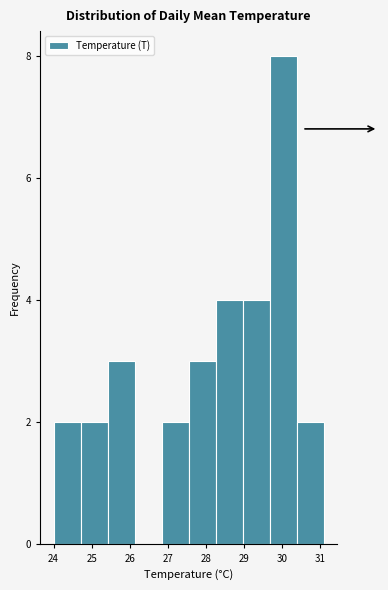

Reading left to right, transcribe this chart: for each bar, give the range it covers on the x-axis and its height. Neither the bar edges nor the heights are printed on the chart, so give them approximately, as read against the axes.

24.00 to 24.71: 2
24.71 to 25.42: 2
25.42 to 26.13: 3
26.13 to 26.84: 0
26.84 to 27.55: 2
27.55 to 28.26: 3
28.26 to 28.97: 4
28.97 to 29.68: 4
29.68 to 30.39: 8
30.39 to 31.10: 2